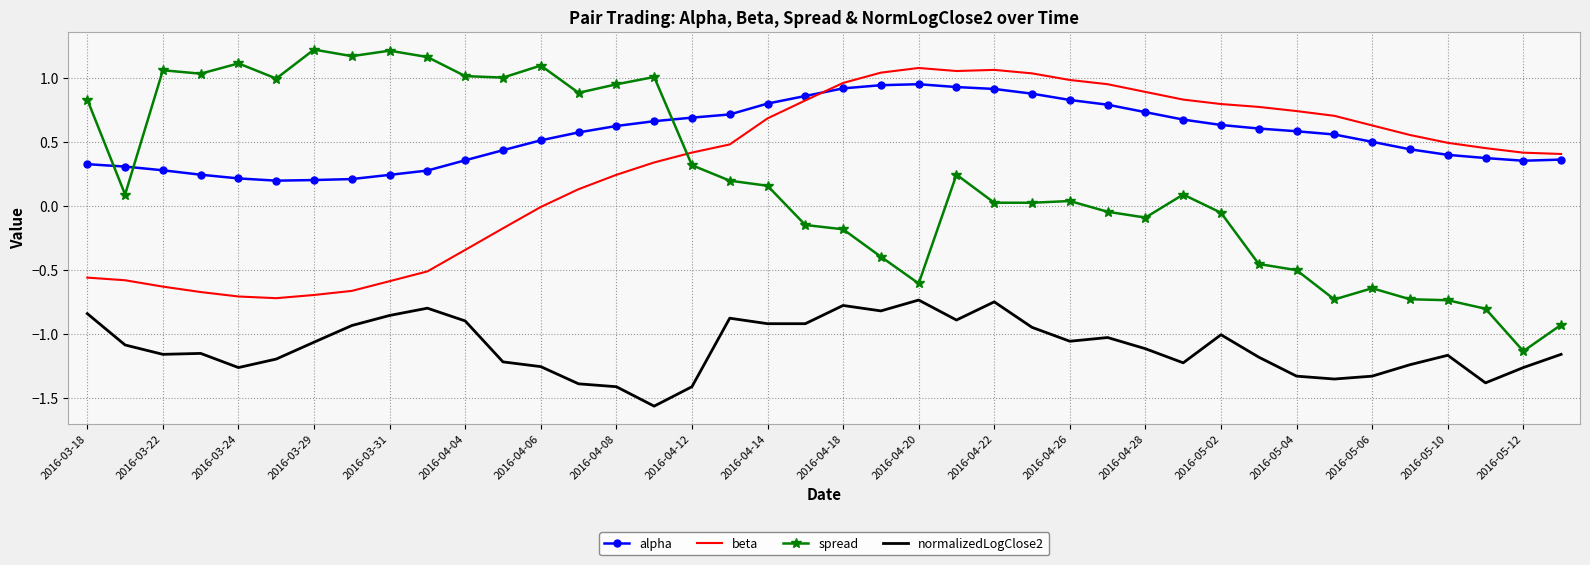

Which series has the largest total across all categories?

alpha